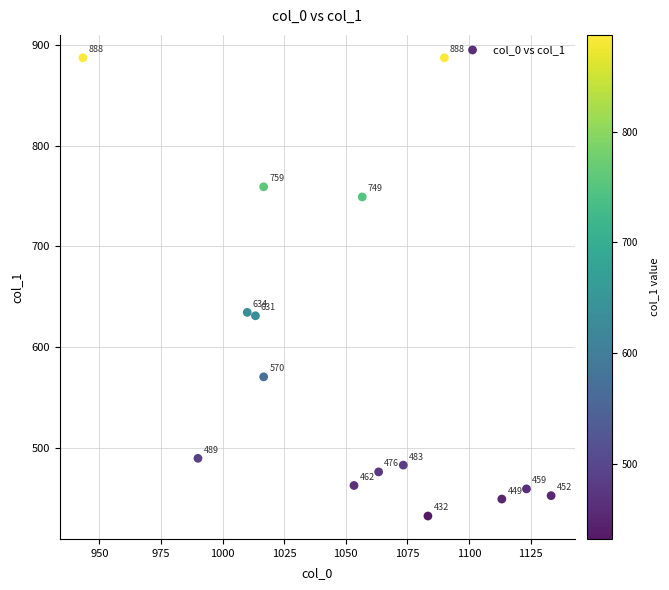

What is the range of Y values (max minus min)?

455.6